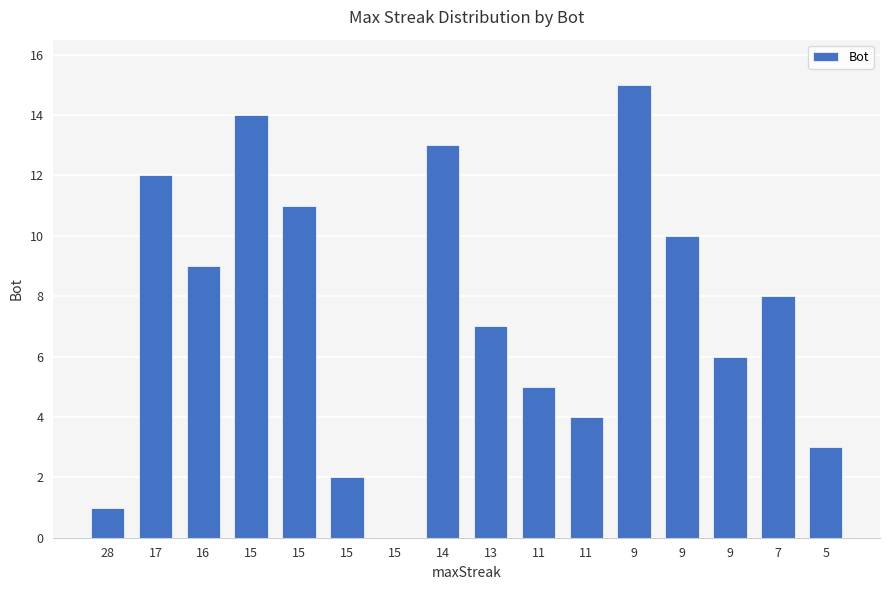

Reading right to left, list all the values displayed in this chart.

5=3	7=8	9=6	9=10	9=15	11=4	11=5	13=7	14=13	15=0	15=2	15=11	15=14	16=9	17=12	28=1